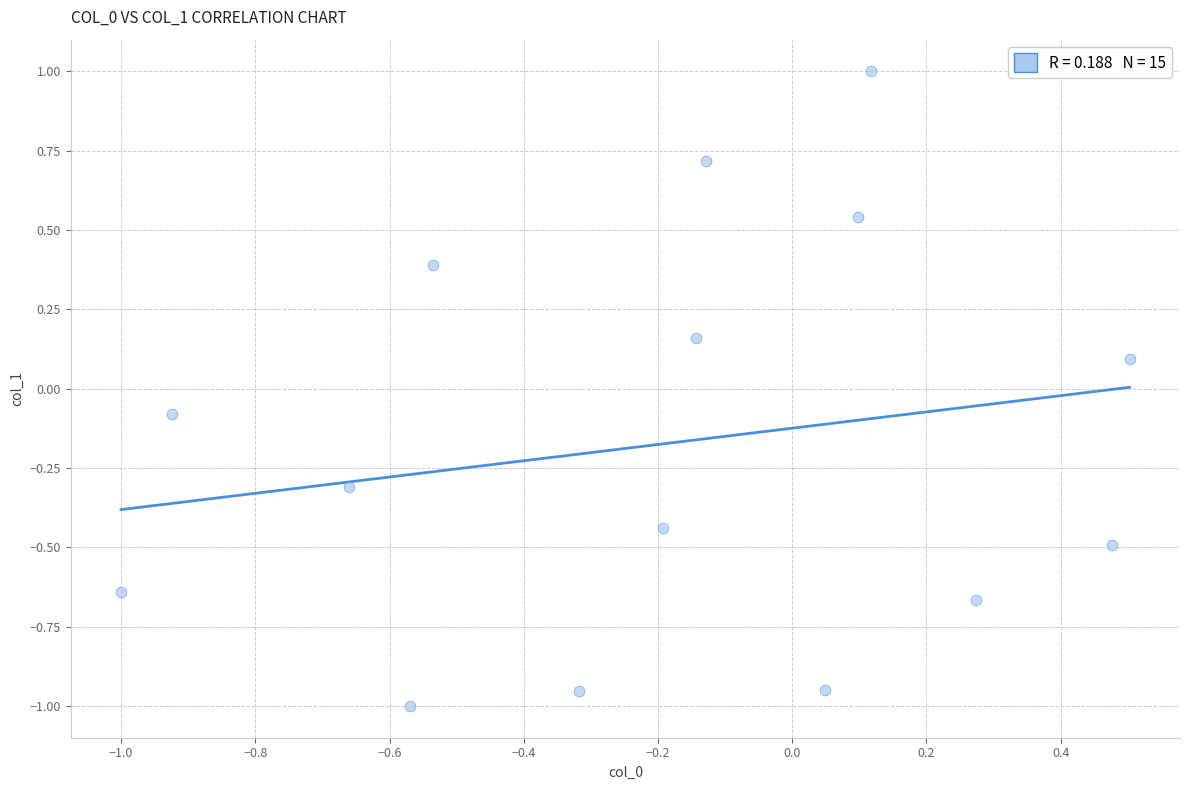

What is the range of Y values (max minus min)?

2.0